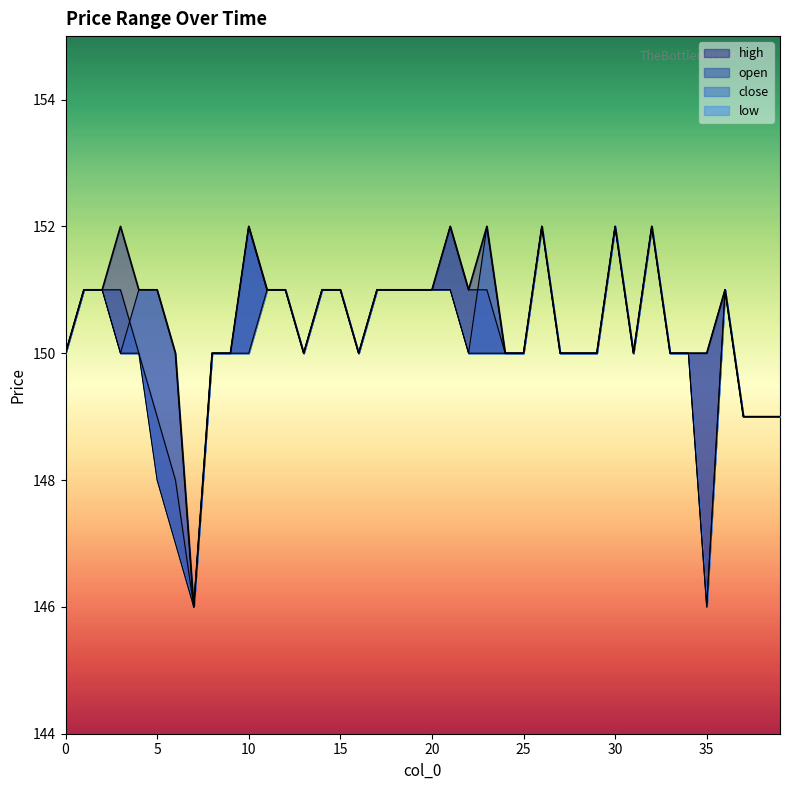

Read the open value at 26.

152